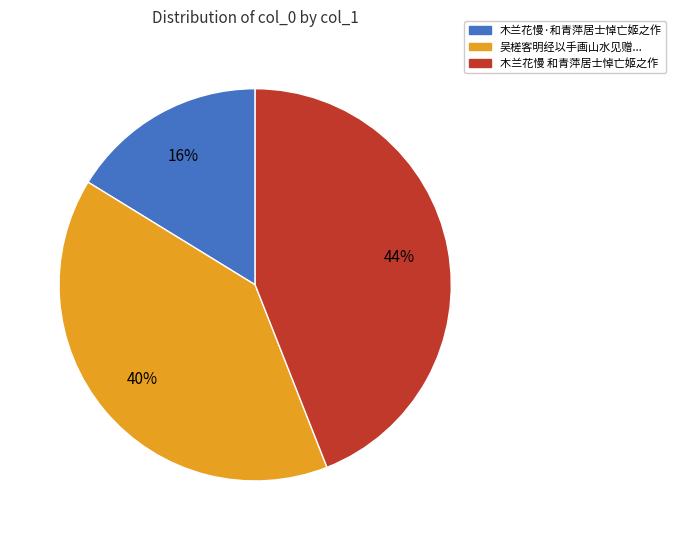

How many slices are in this pie chart?

3